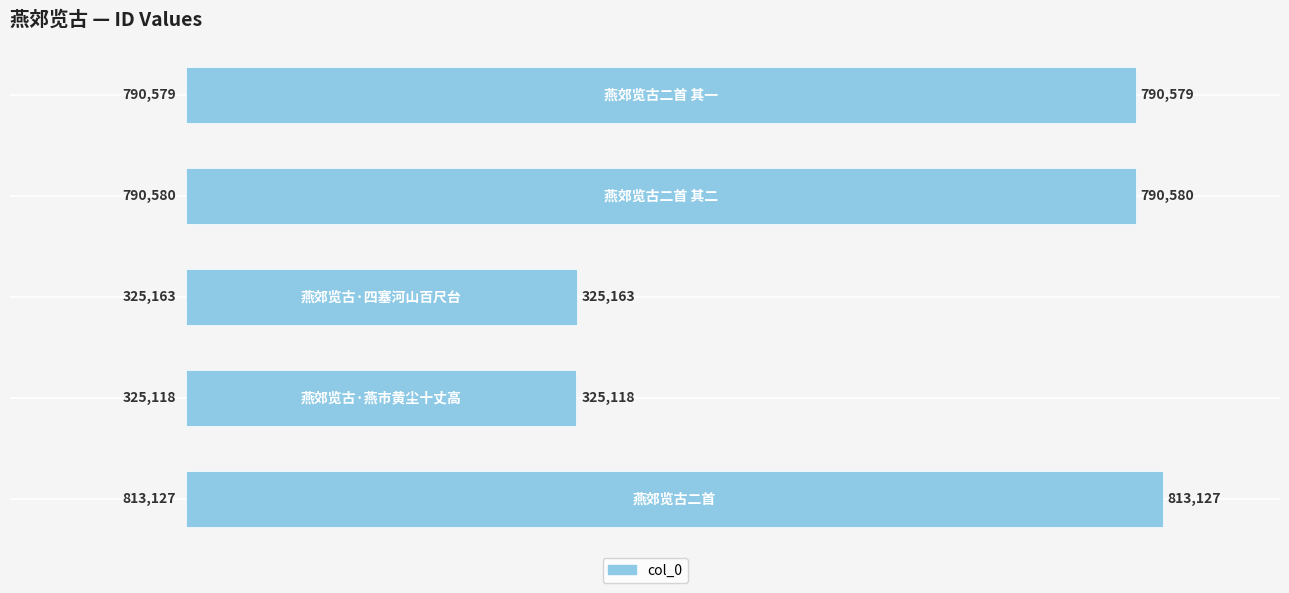

Reading bottom to top, list all the values displayed in this chart.

813127	325118	325163	790580	790579